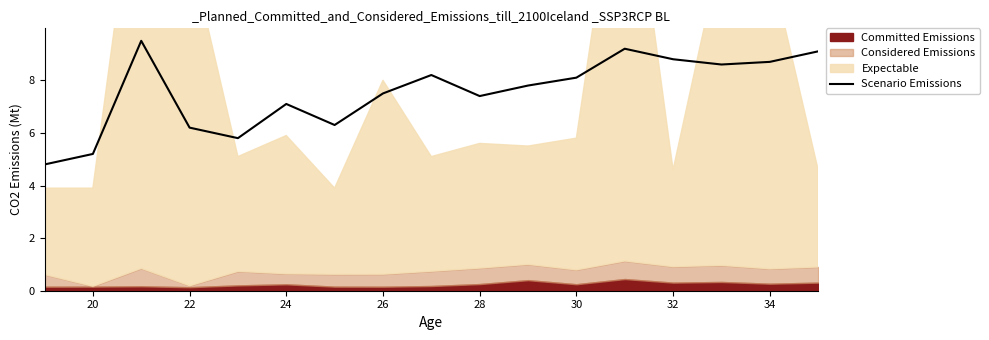

What is the sum of all values?

128.3